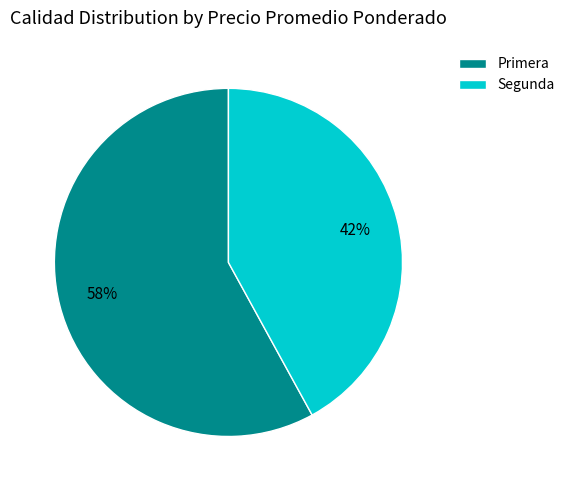

How many segments does this pie chart have?

2